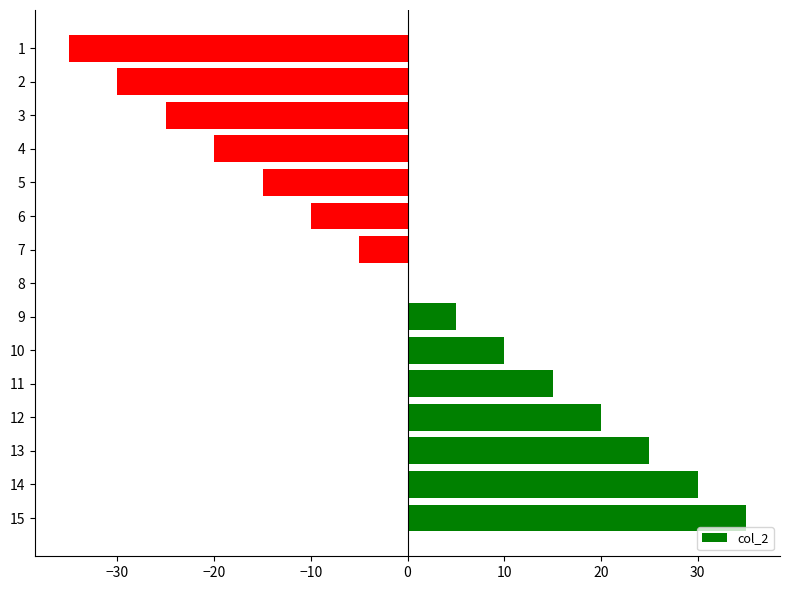

Is it true that the value at 10 is -21?

False